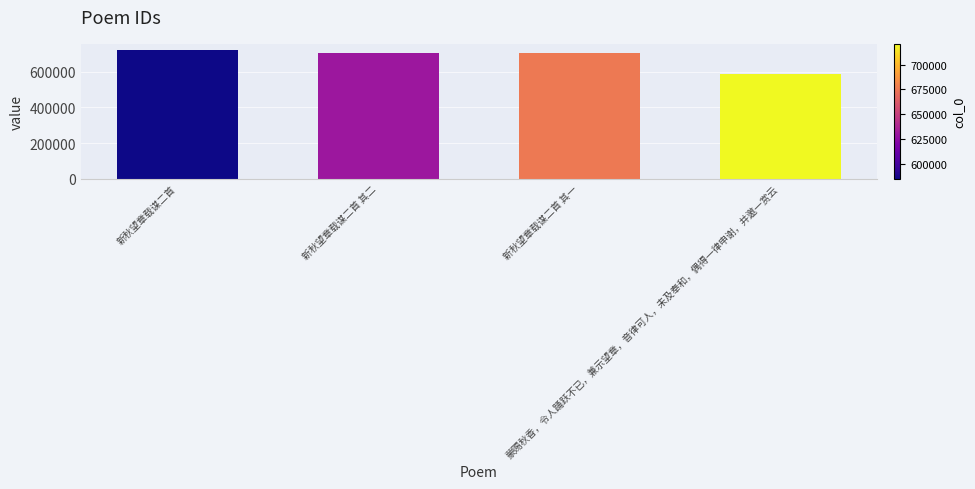

True or false: the data shows 1218811 at 新秋望章载谋二首.

False